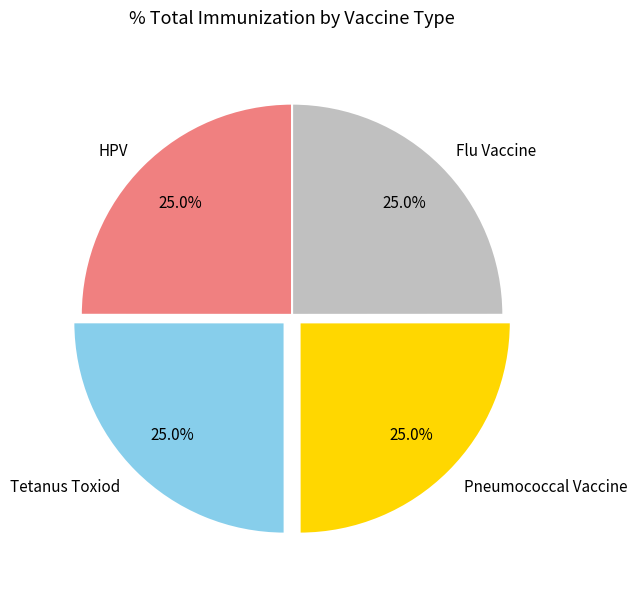

To the nearest percent, what percentage of the pie is Pneumococcal Vaccine?

25%